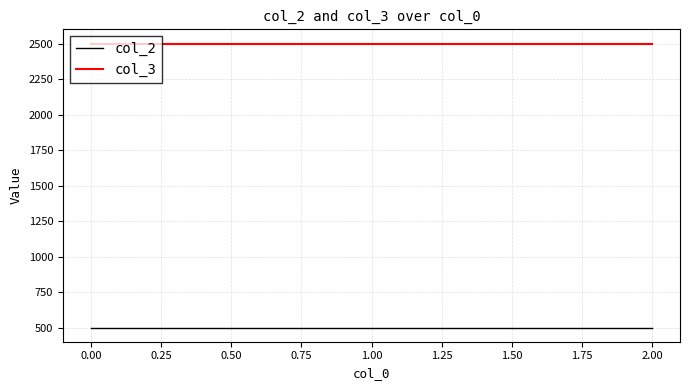

Rank the series by their maximum value, from lowest to highest.

col_2, col_3